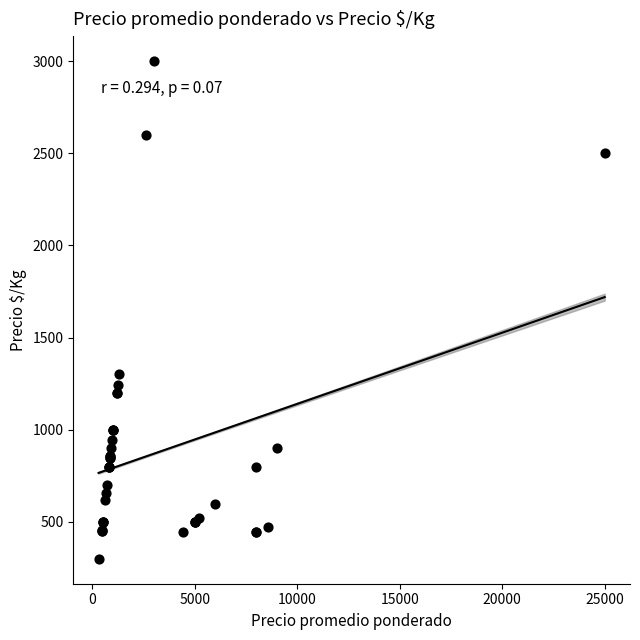

What Y value in the scatter plot is closest to 1650?

1300